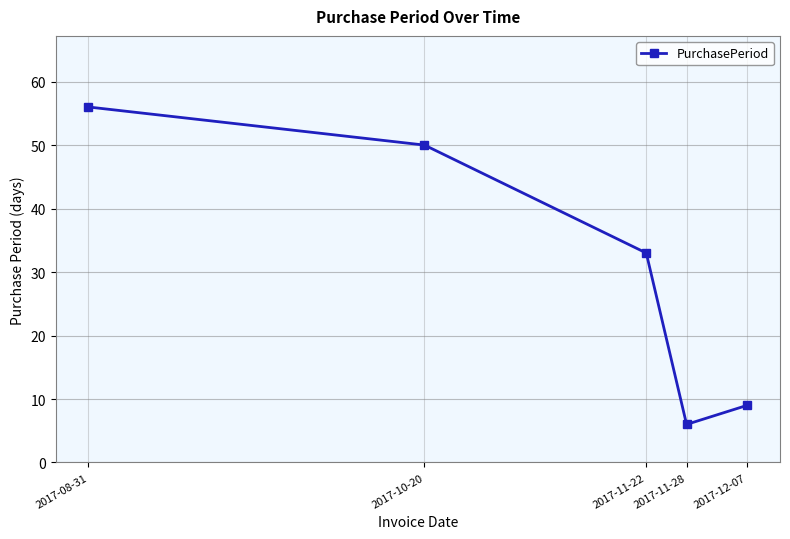

Reading left to right, extract all data points from this chart.

56	50	33	6	9